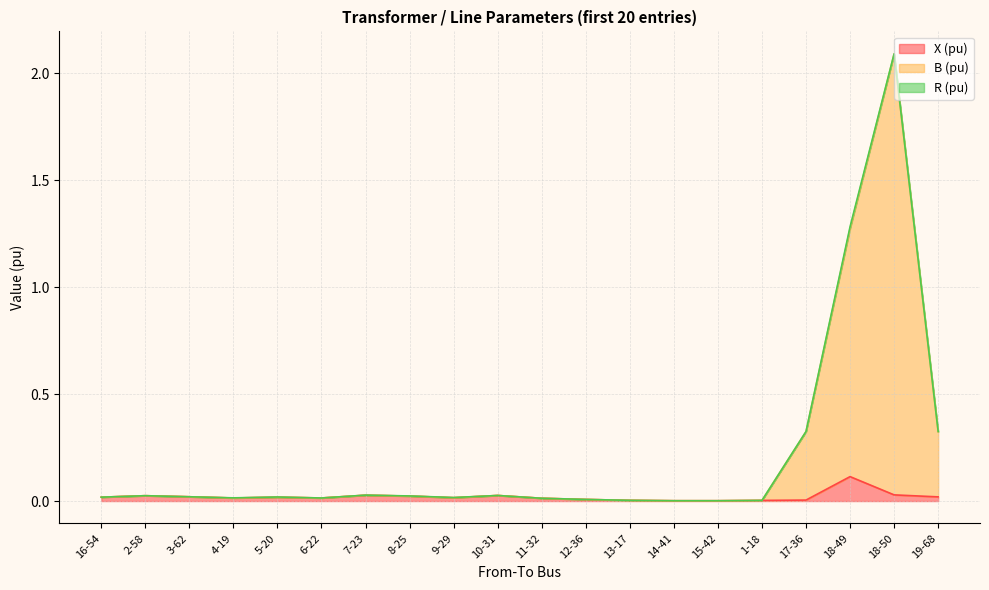

The X (pu) series shows 0.0 at 4-19. True or false?

True